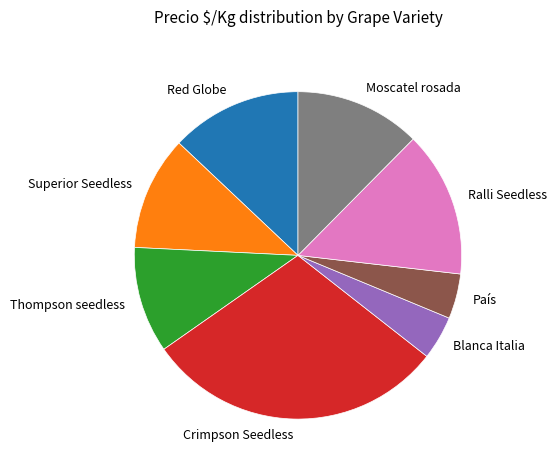

The Moscatel rosada slice represents 7% of the pie. True or false?

False